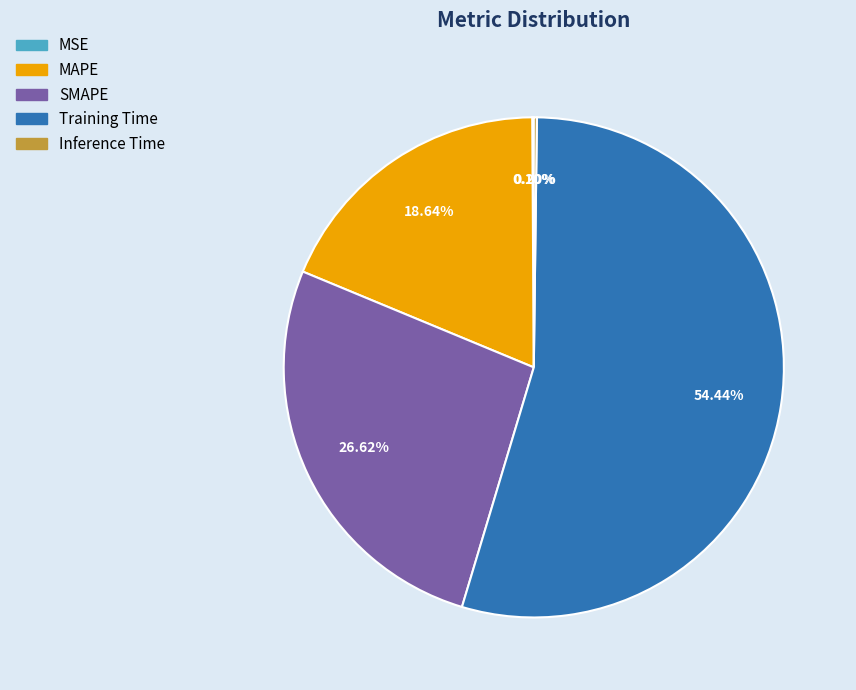

Which category accounts for the majority?

Training Time